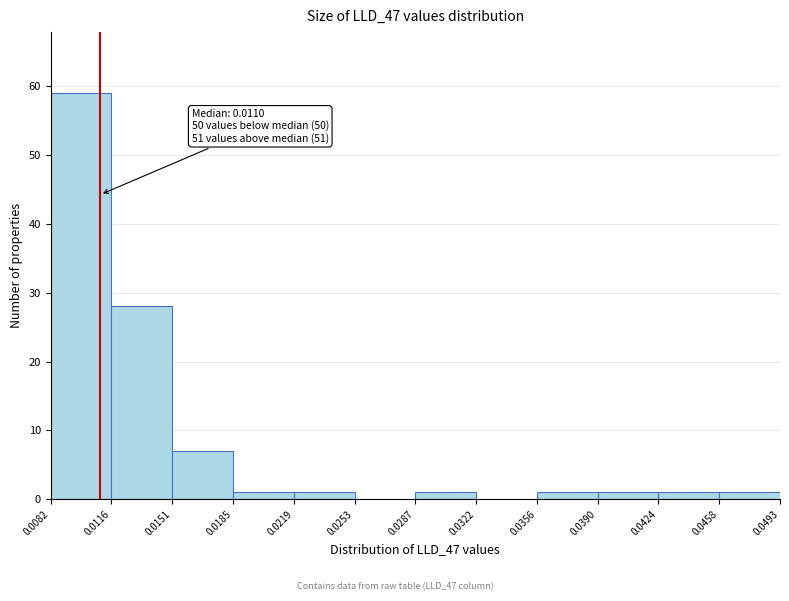

Over which range of the x-axis is the bar tallest?

0.0082 to 0.0116